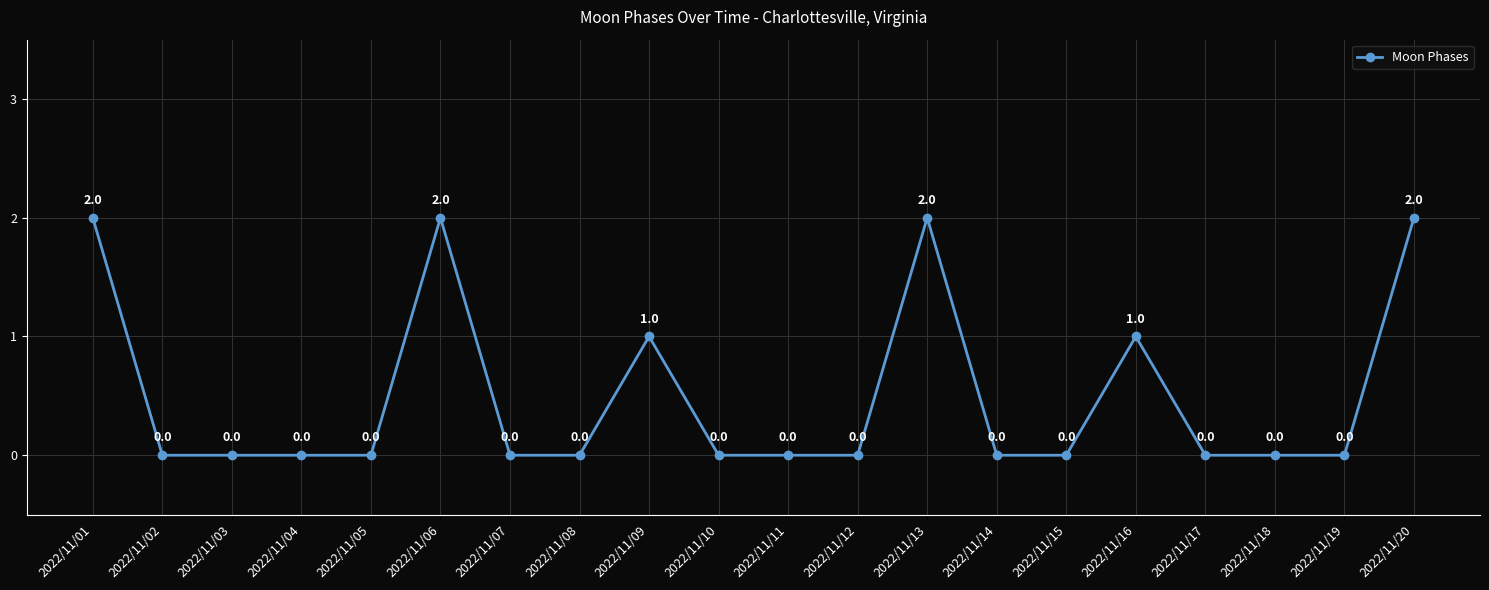

True or false: there are more than 0 points higher than both neighbors.

True